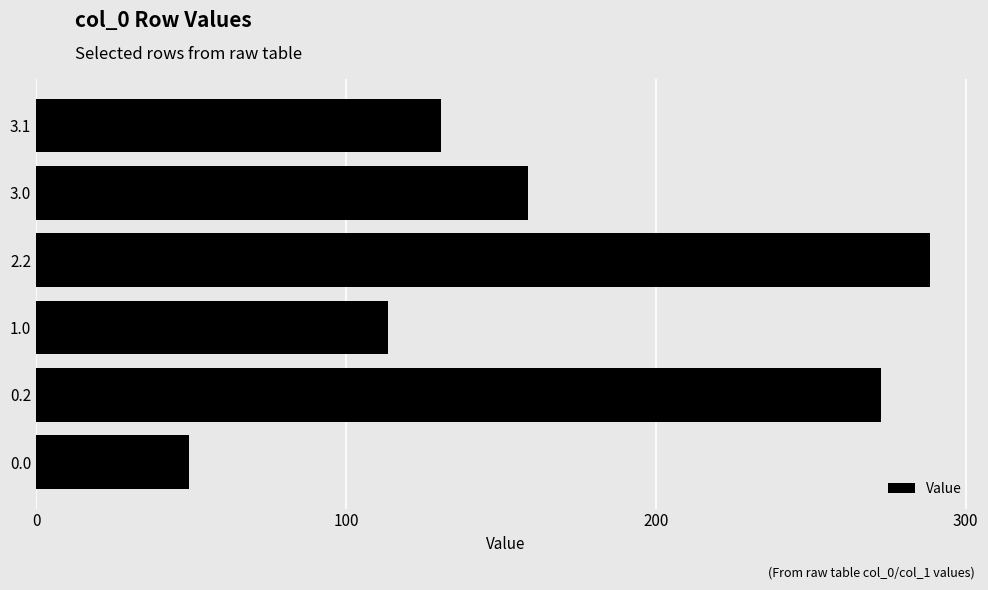

What is the change in value from 0.2 to 1.0?

-159.3